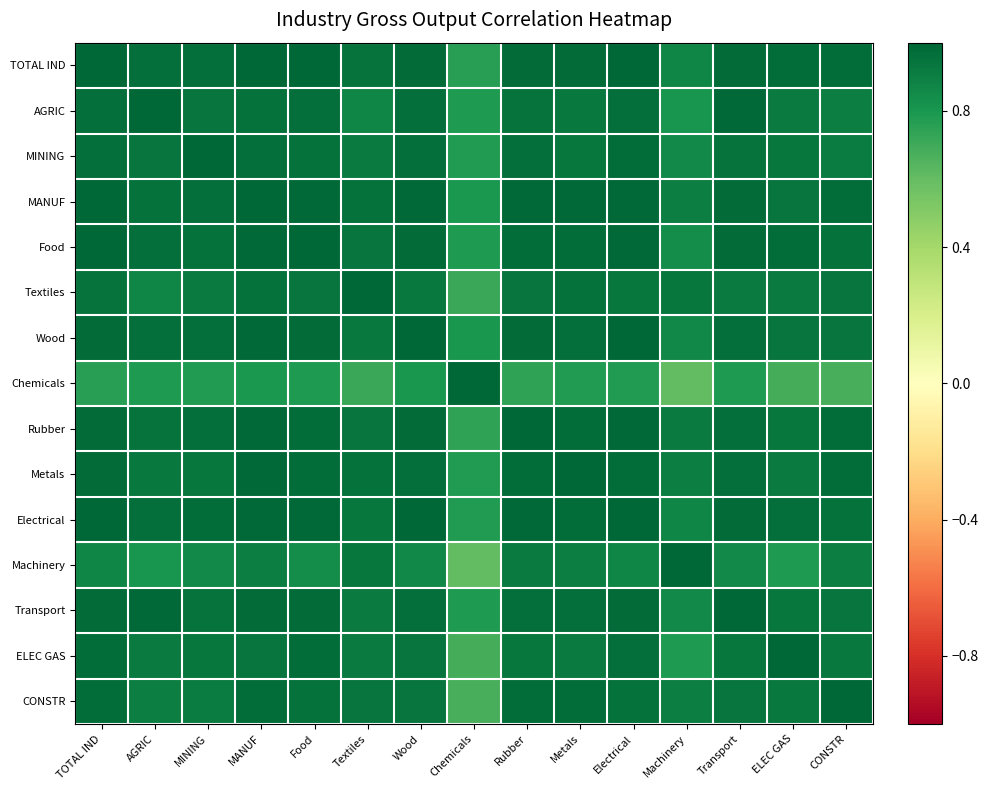

Which series has the largest total across all categories?

MANUF